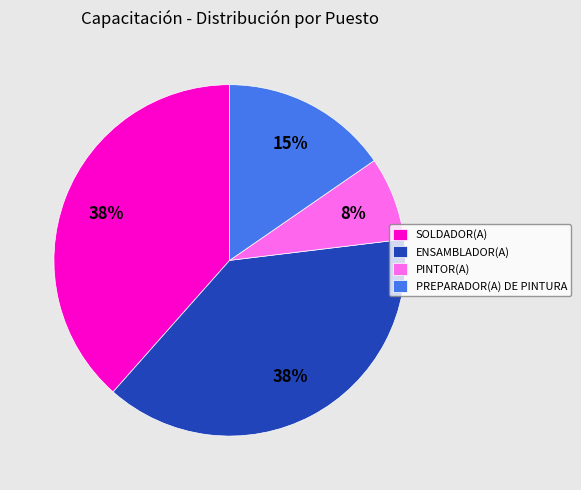

To the nearest percent, what portion does SOLDADOR(A) represent?

38%